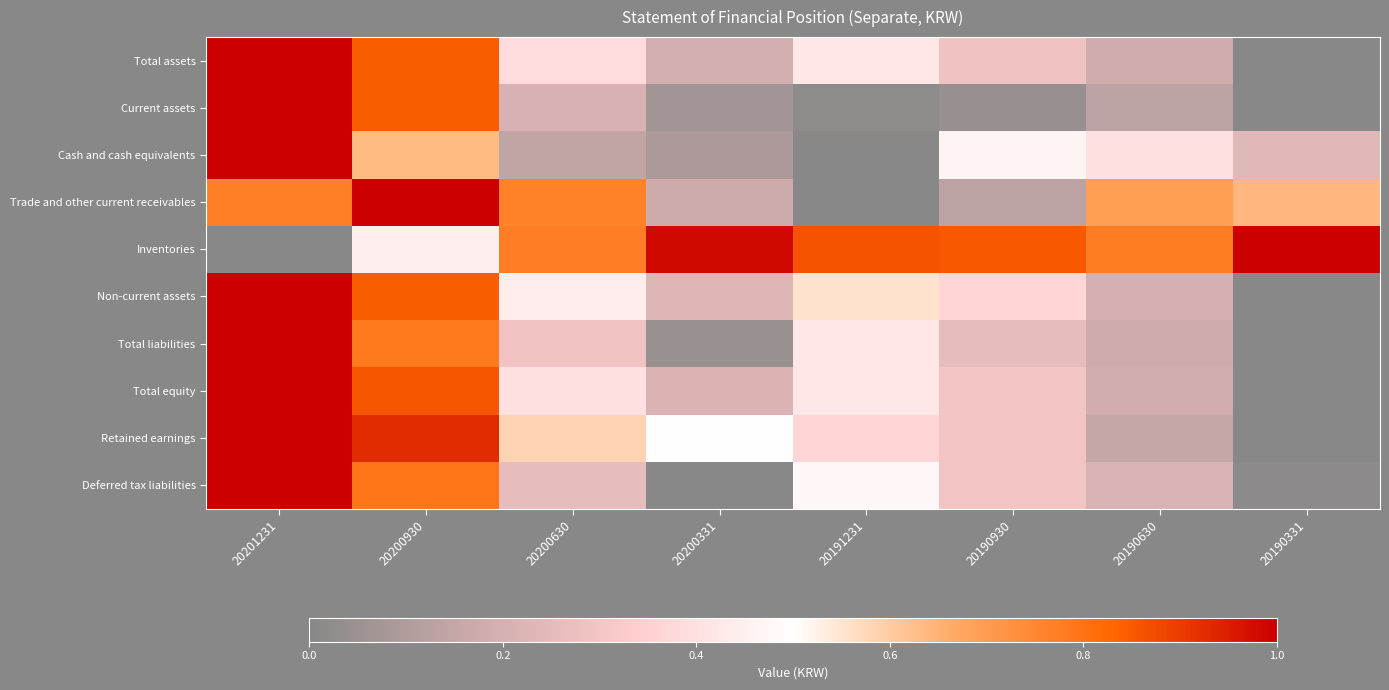

At how many categories does at least one series exceed 0?

8